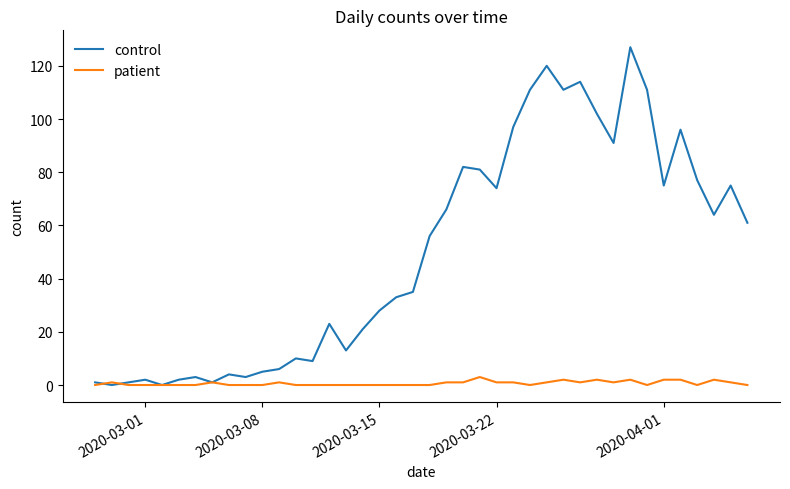

Which series has the largest total across all categories?

control